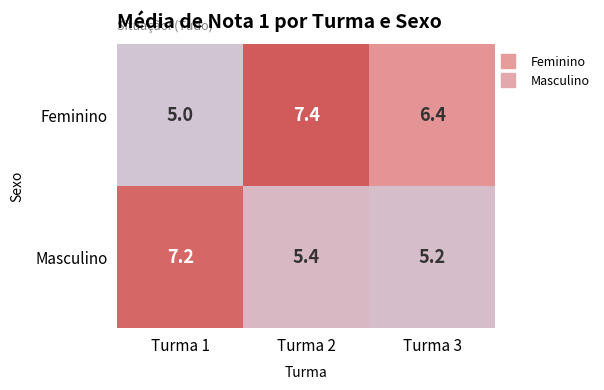

Reading right to left, what are all the values shown in this chart?

Feminino: Turma 3=6.4	Turma 2=7.4	Turma 1=5.0
Masculino: Turma 3=5.2	Turma 2=5.4	Turma 1=7.2